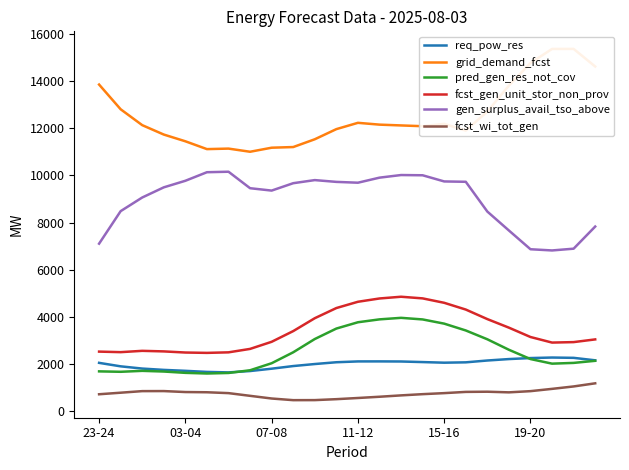

True or false: pred_gen_res_not_cov and fcst_wi_tot_gen intersect in this chart.

False